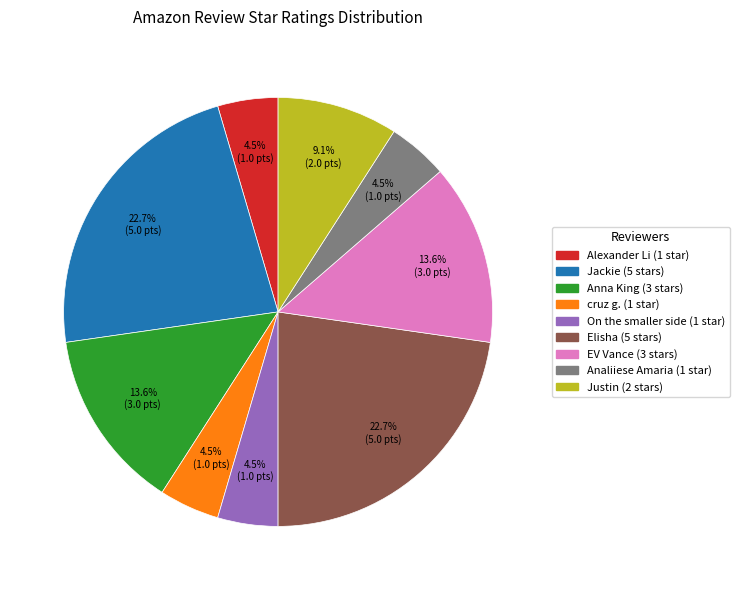

Is it true that Elisha is 29% of the pie?

False